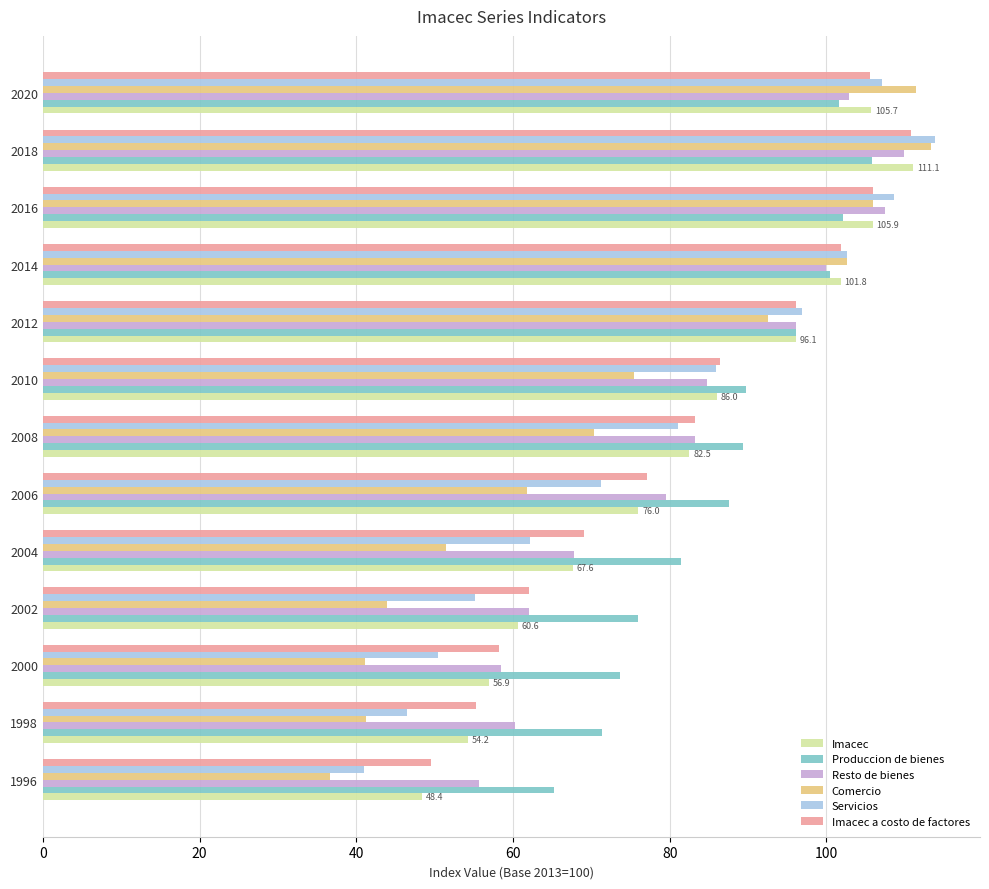

What is the difference between the maximum and minimum values in the Comercio series?

76.6